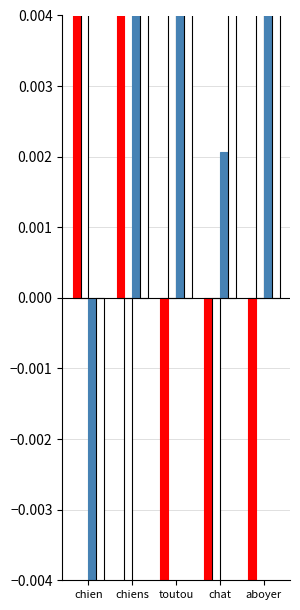

True or false: adequacy_to_cue has a value of 0.0 at toutou.

True